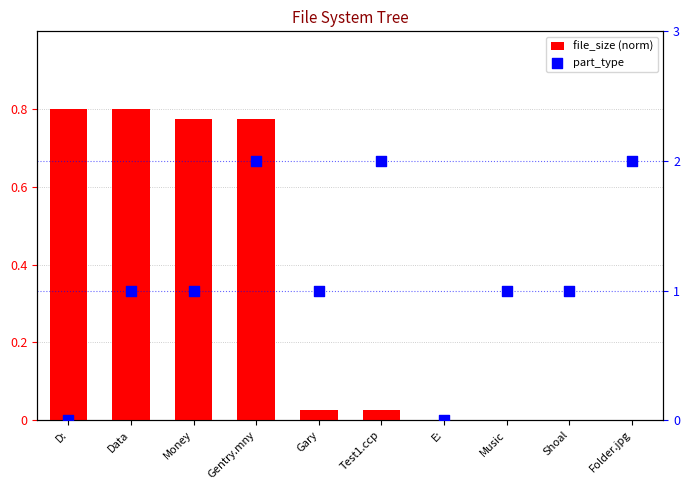

At how many categories does at least one series exceed 1?

3